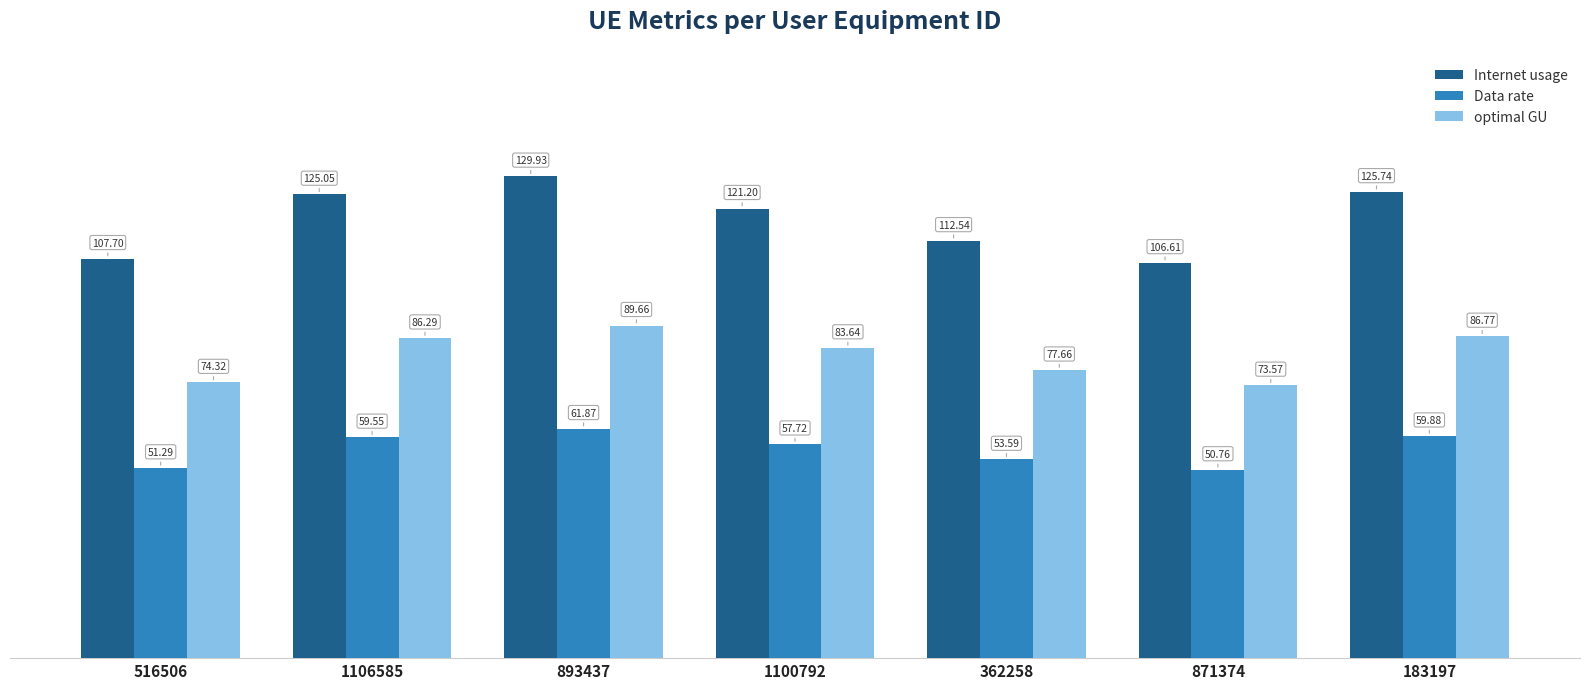

At which category does the chart reach its peak across all series?

893437